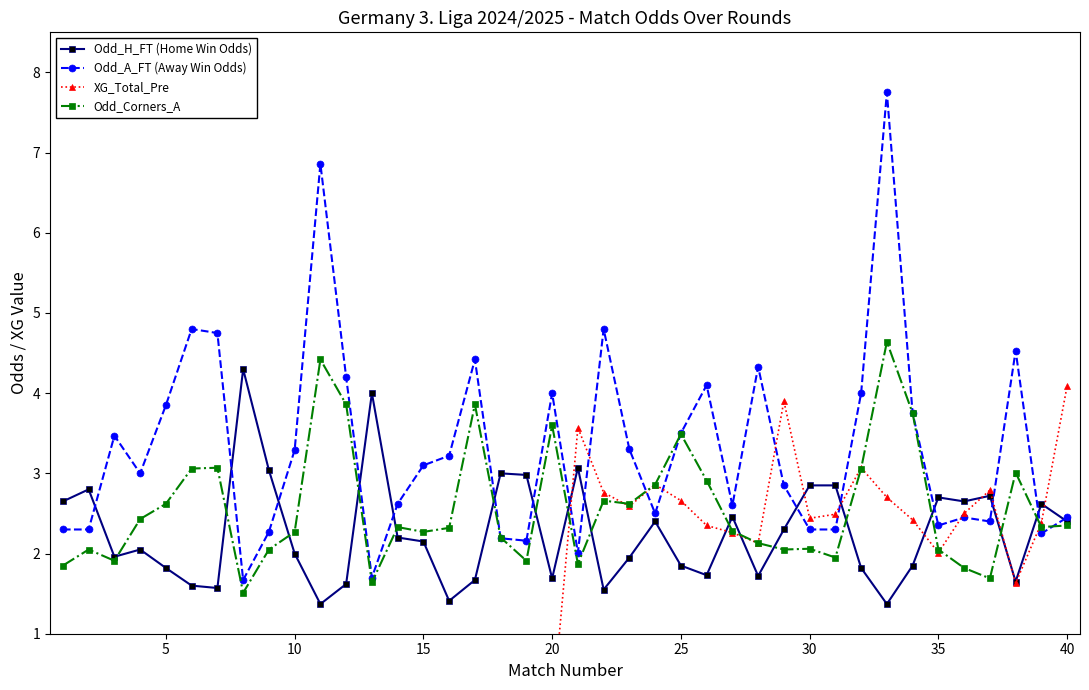

Is it true that Odd_H_FT (Home Win Odds) equals 2.9 at 25?

False